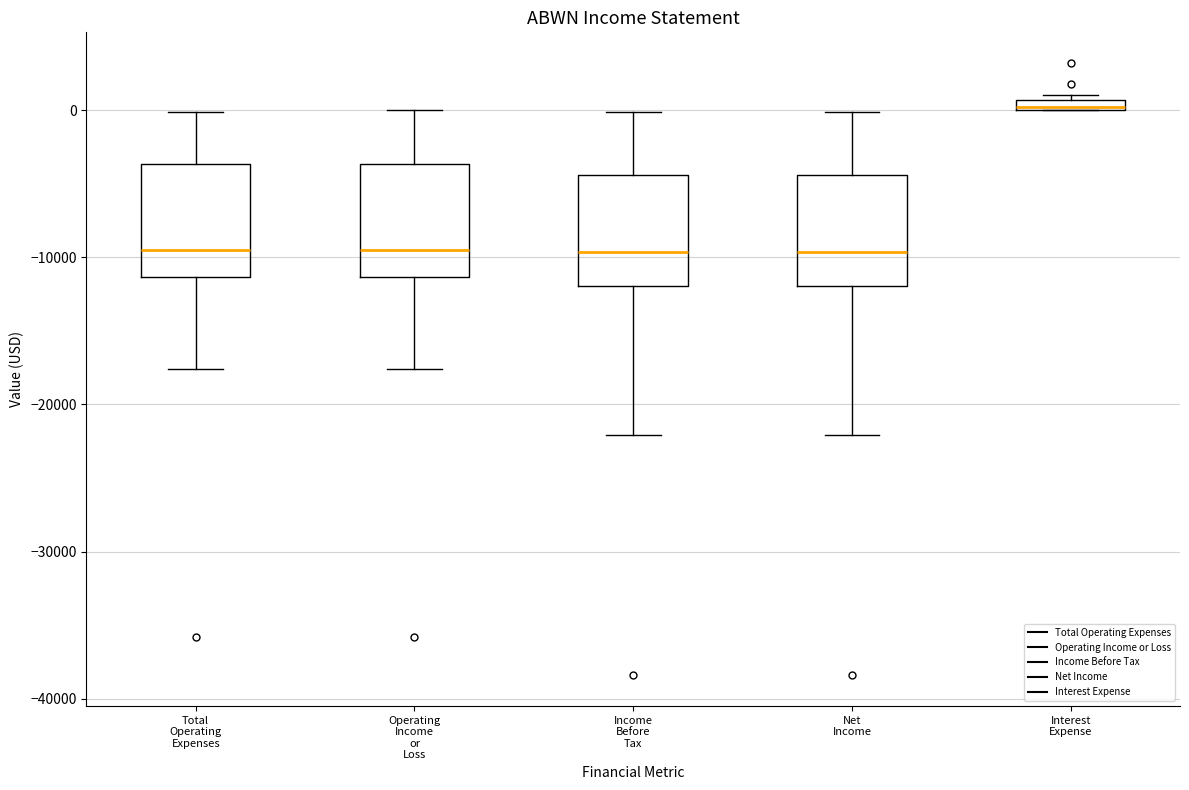

Where is the upper edge of the box for Income Before Tax on the y-axis? The values are not printed on the chart, so give them approximately, as read against the axis.

-4000